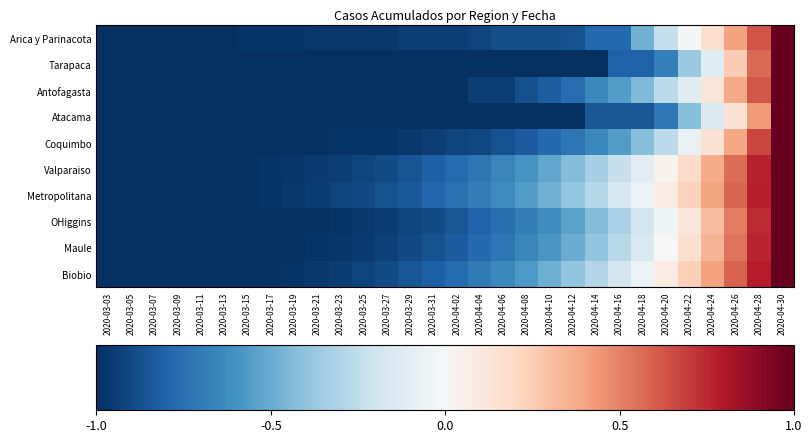

What is the total value across all series at 2020-03-13?

-10.0